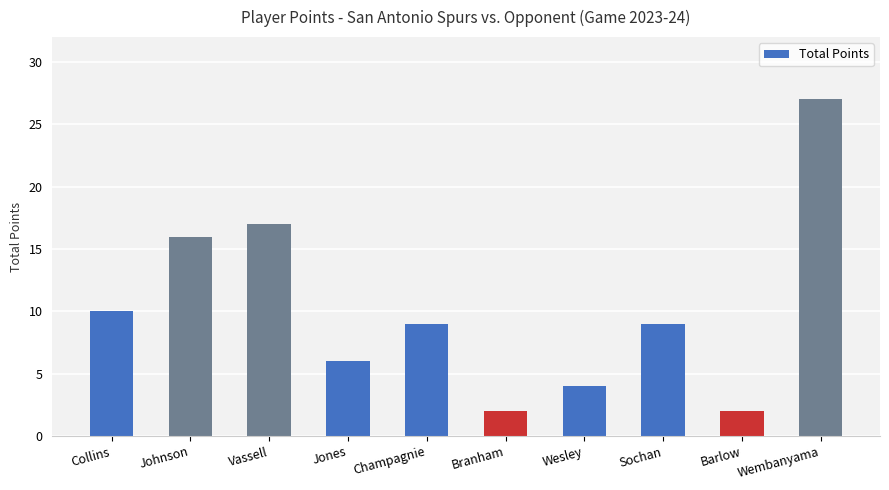

Reading left to right, what are all the values shown in this chart?

Collins=10	Johnson=16	Vassell=17	Jones=6	Champagnie=9	Branham=2	Wesley=4	Sochan=9	Barlow=2	Wembanyama=27